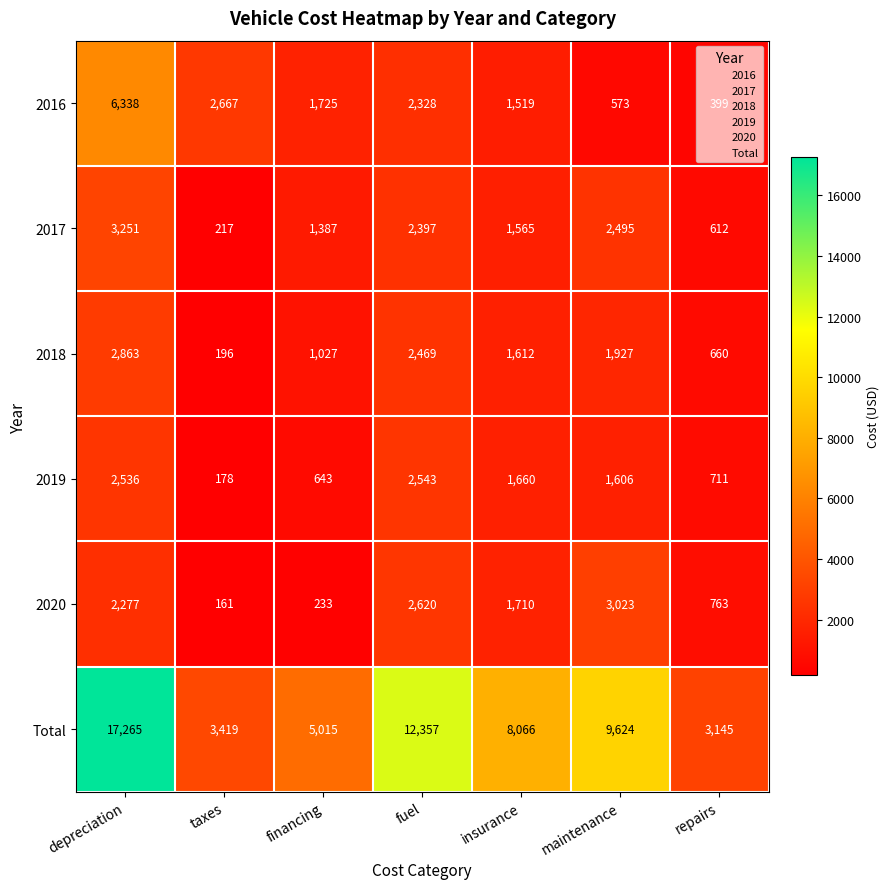

Rank the series by their maximum value, from lowest to highest.

2019, 2018, 2020, 2017, 2016, Total